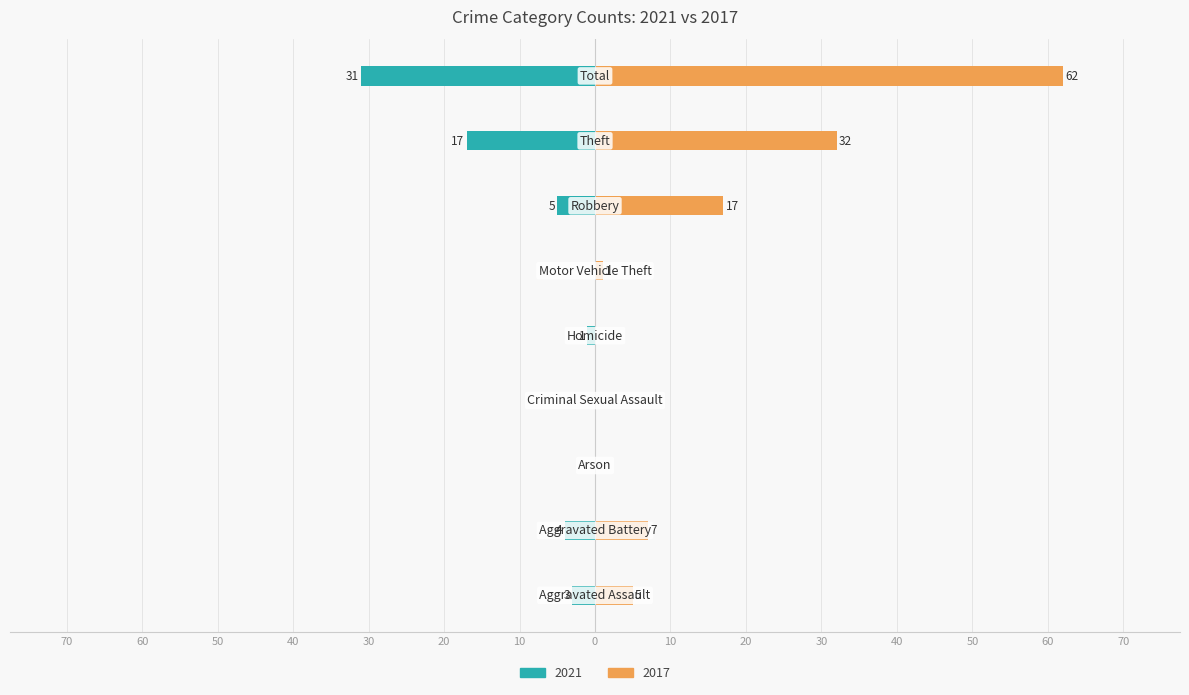

What position from the right is Homicide?

5